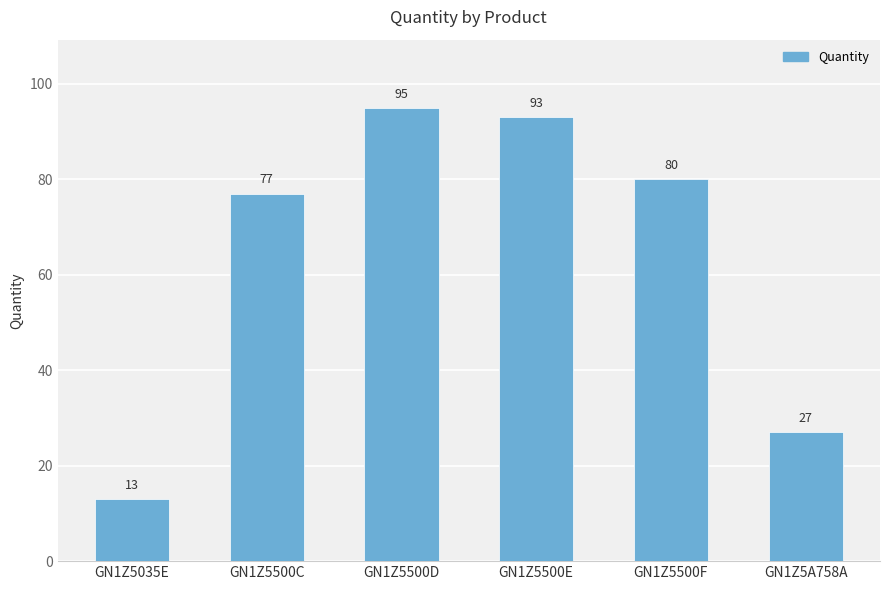

Between GN1Z5500C and GN1Z5035E, which is larger?

GN1Z5500C